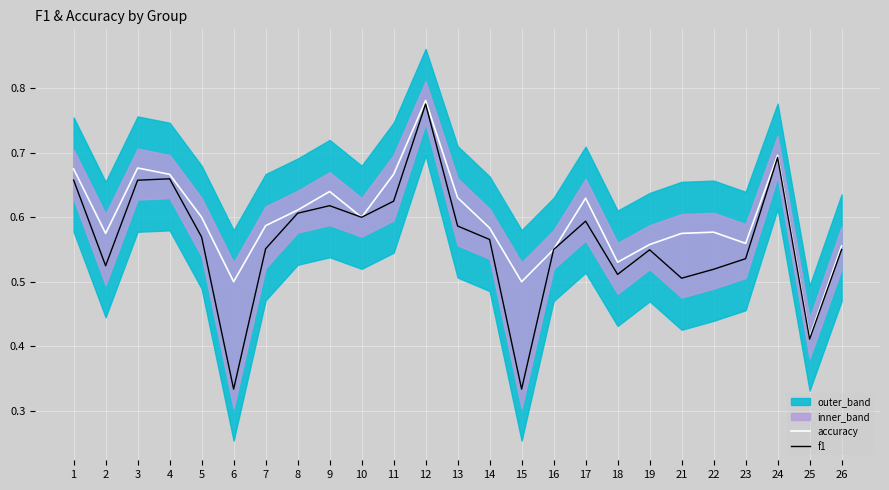

What is the difference between the maximum and minimum values in the f1 series?

0.4